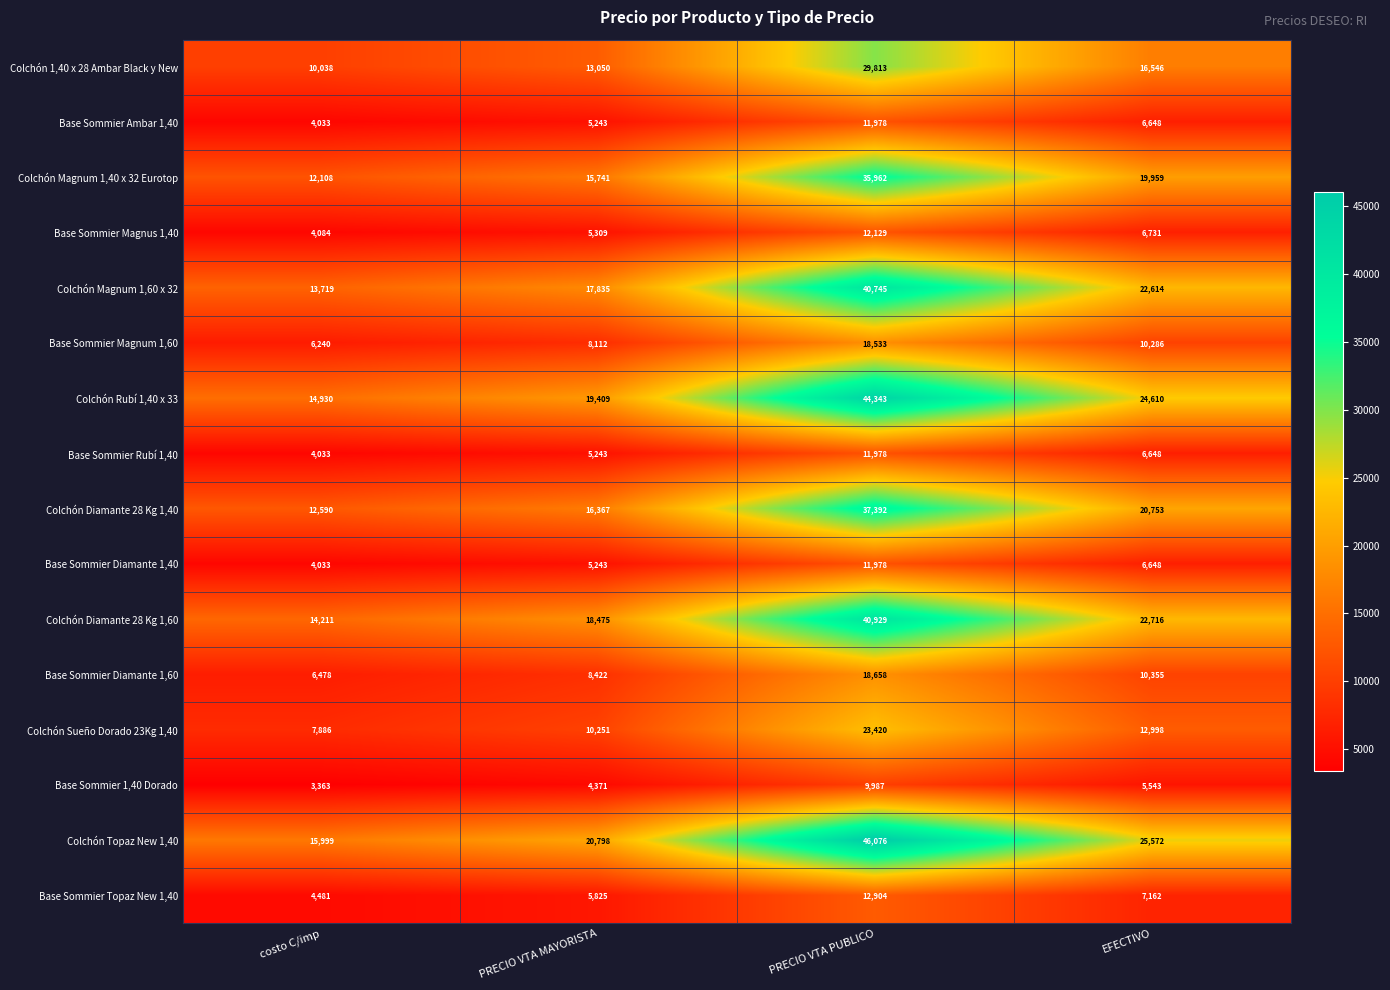

Rank the categories by Base Sommier 1,40 Dorado value from highest to lowest.

PRECIO VTA PUBLICO, EFECTIVO, PRECIO VTA MAYORISTA, costo C/imp